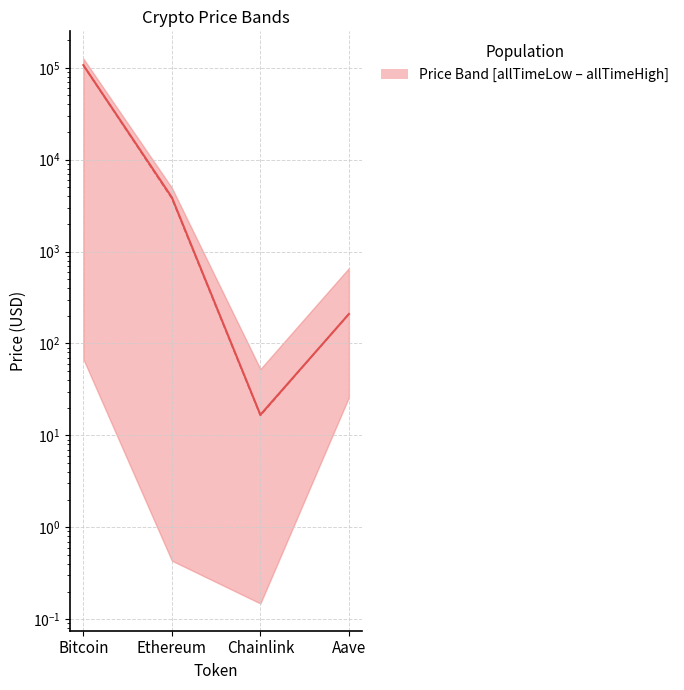

What is the minimum value shown in the chart?

16.4